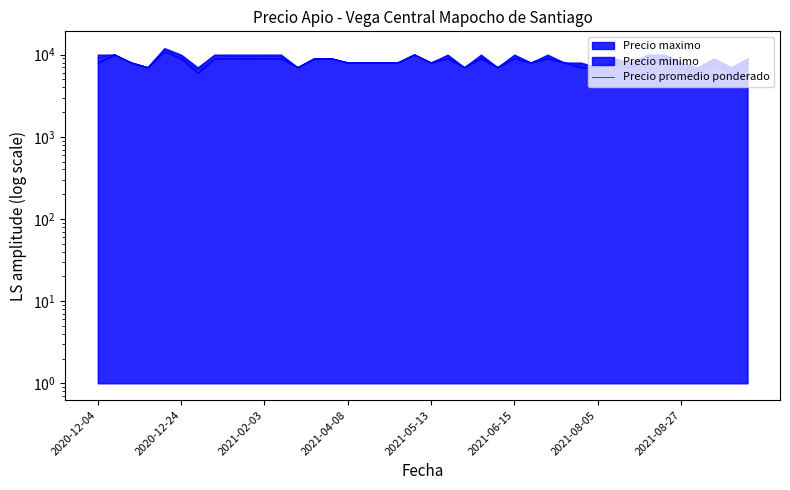

Does the chart have visible grid lines?

No